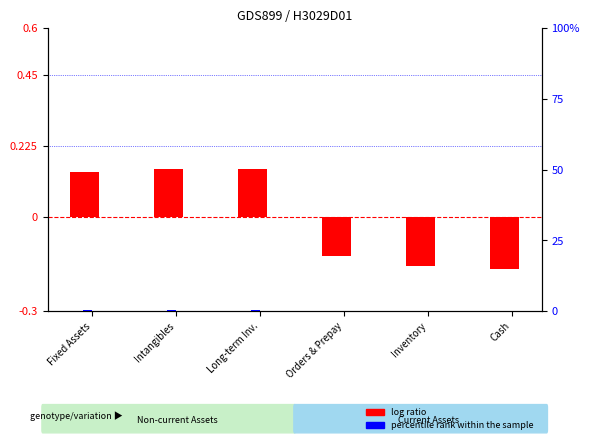

Which category has the lowest value across all series?

Cash